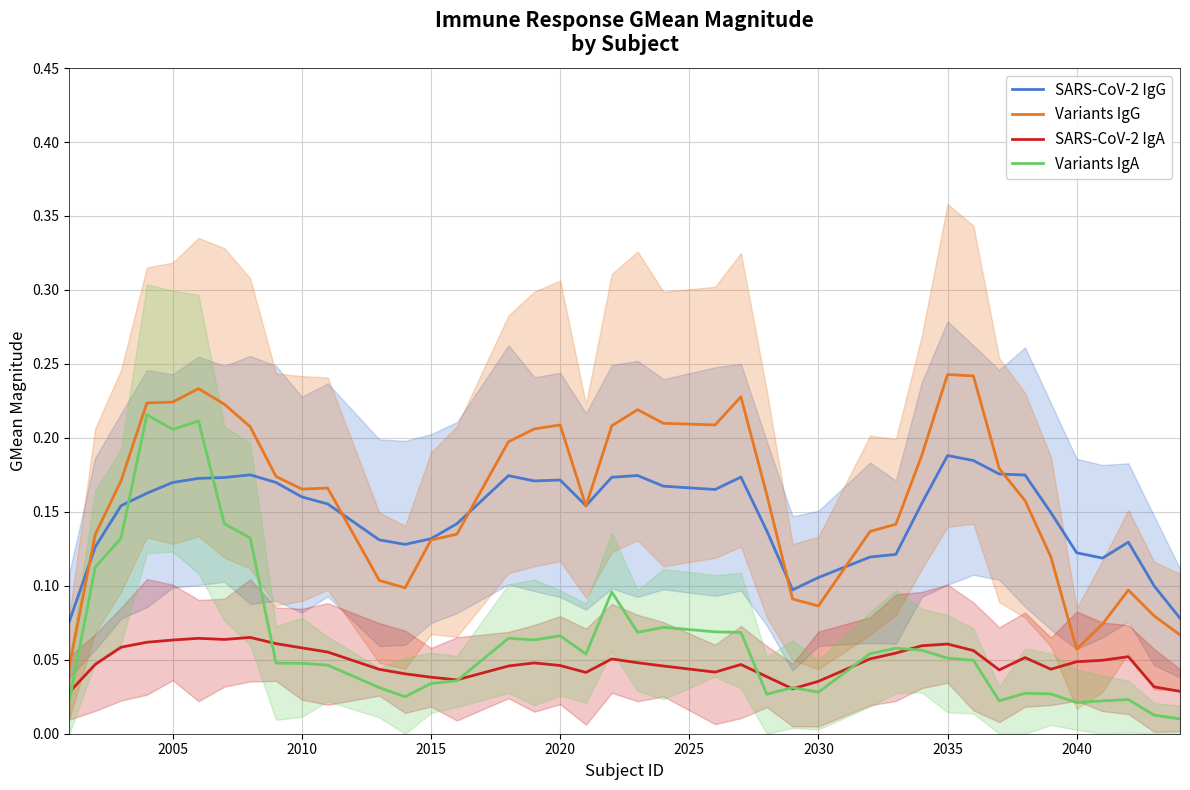

True or false: SARS-CoV-2 IgG and SARS-CoV-2 IgA intersect in this chart.

False